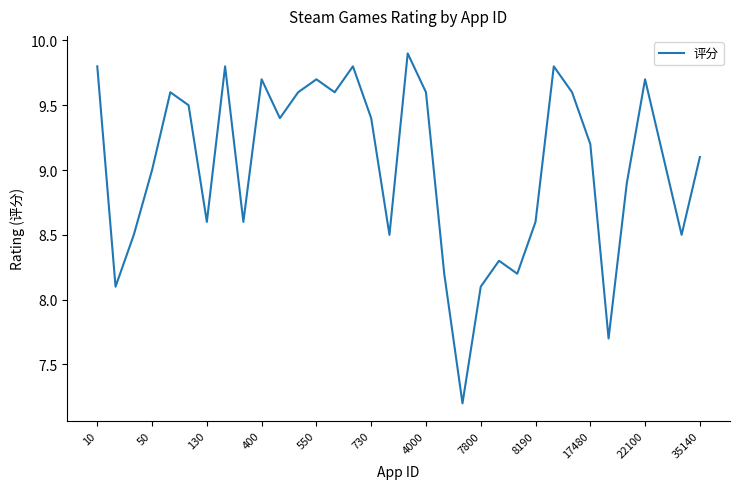

What is the minimum value shown in the chart?

7.2